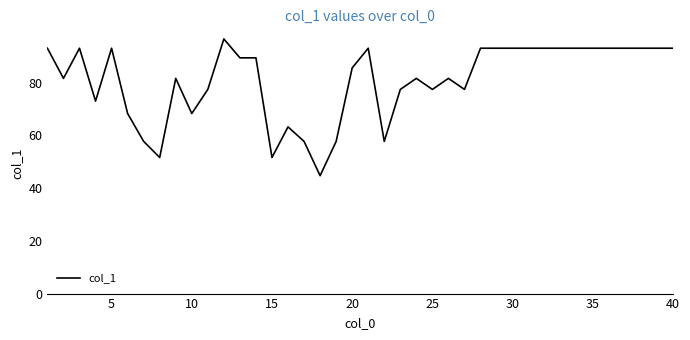

What is the difference between the maximum and minimum values?

51.9